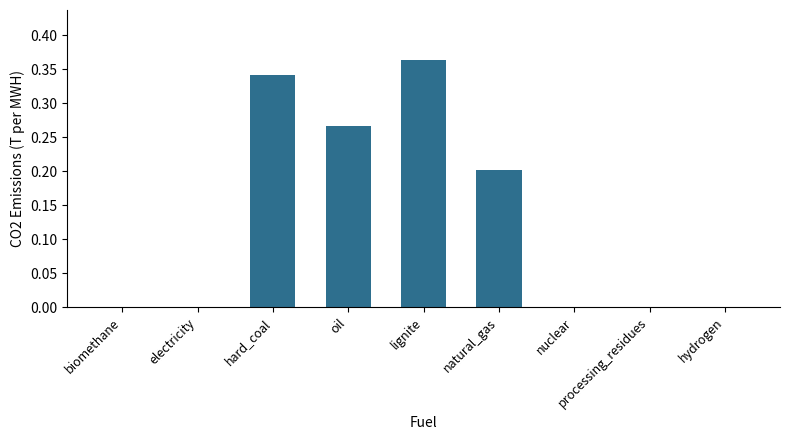

Does the chart contain stacked bars?

No